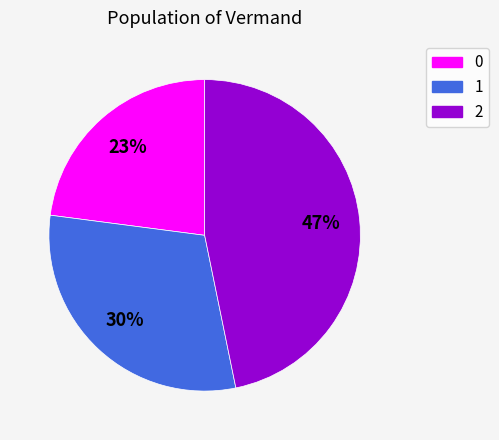

What is the largest slice in the pie chart?

2